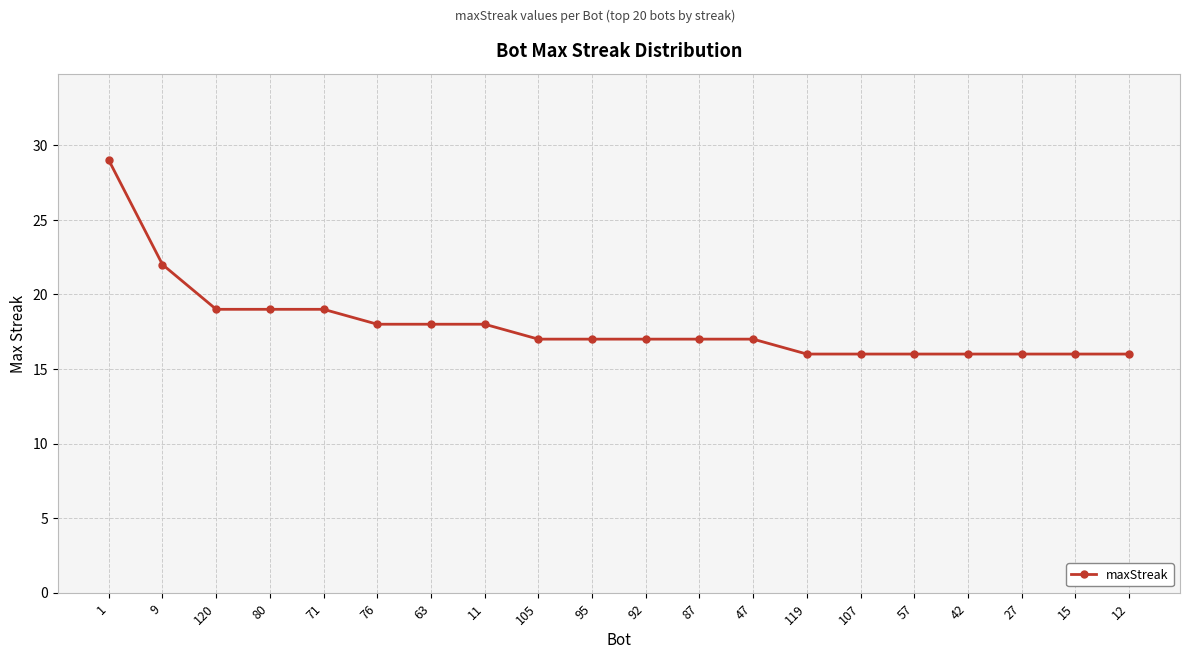

What is the approximate value at 15?

16